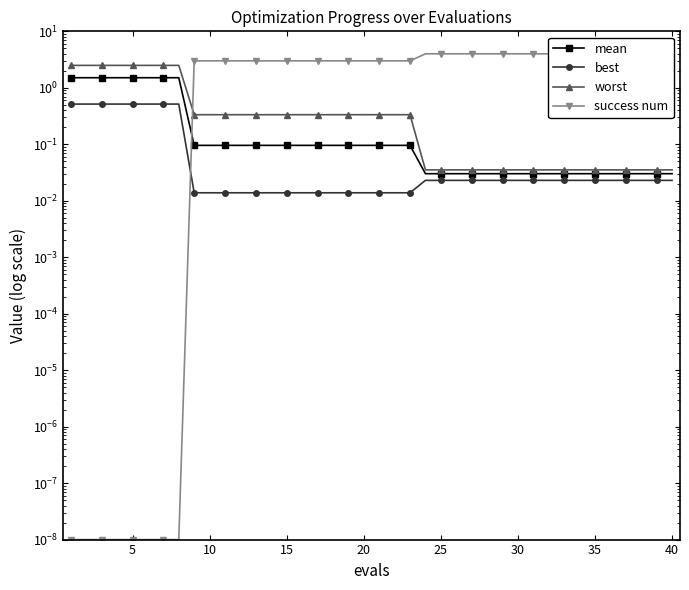

How many categories are shown in the chart?

40